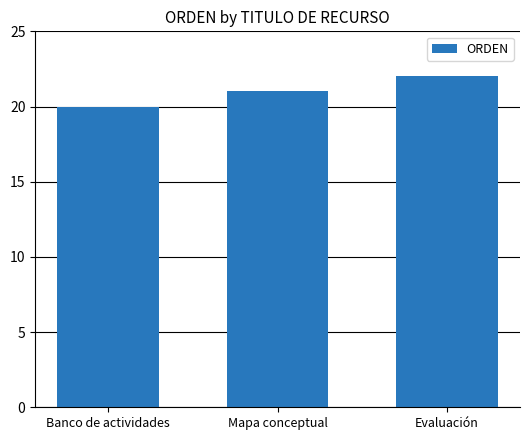

What is the difference between the maximum and minimum values?

2